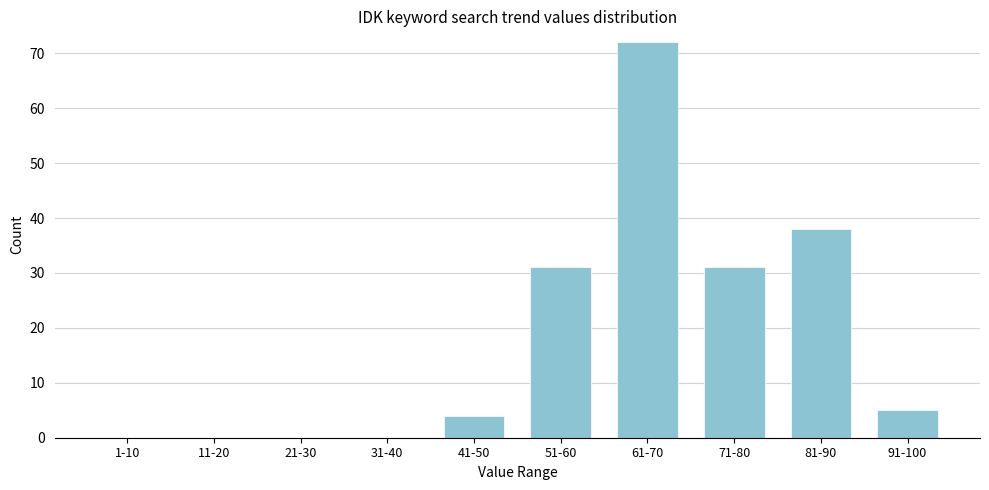

Reading right to left, transcribe all the data shown in this chart.

91-100=5	81-90=38	71-80=31	61-70=72	51-60=31	41-50=4	31-40=0	21-30=0	11-20=0	1-10=0